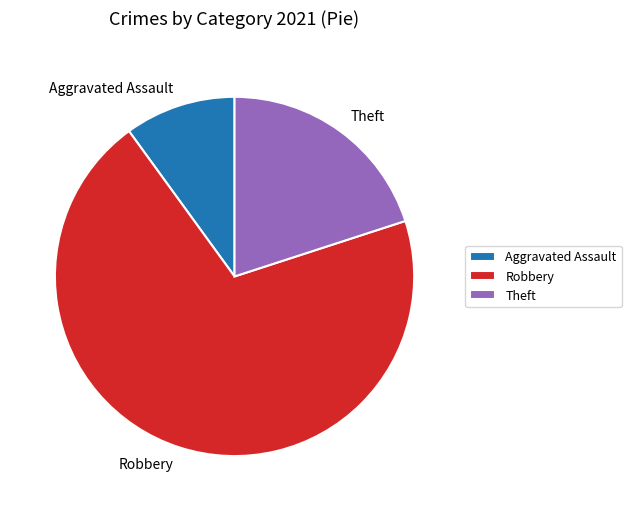

What is the ratio of the value at Robbery to the value at Aggravated Assault?

7.0